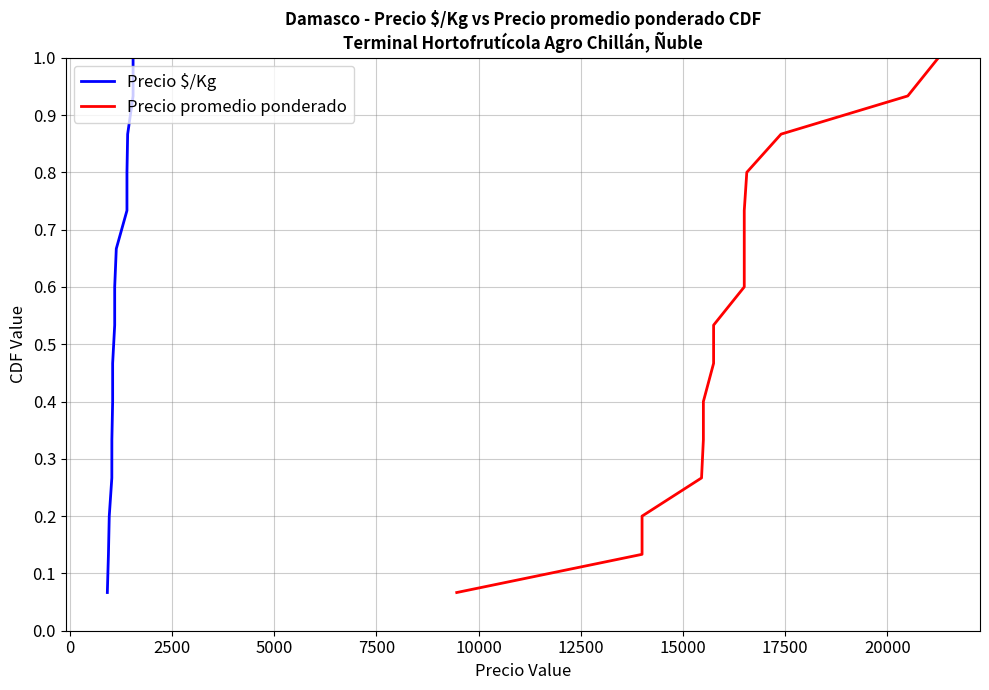

What is the minimum value for Precio $/Kg?

0.1